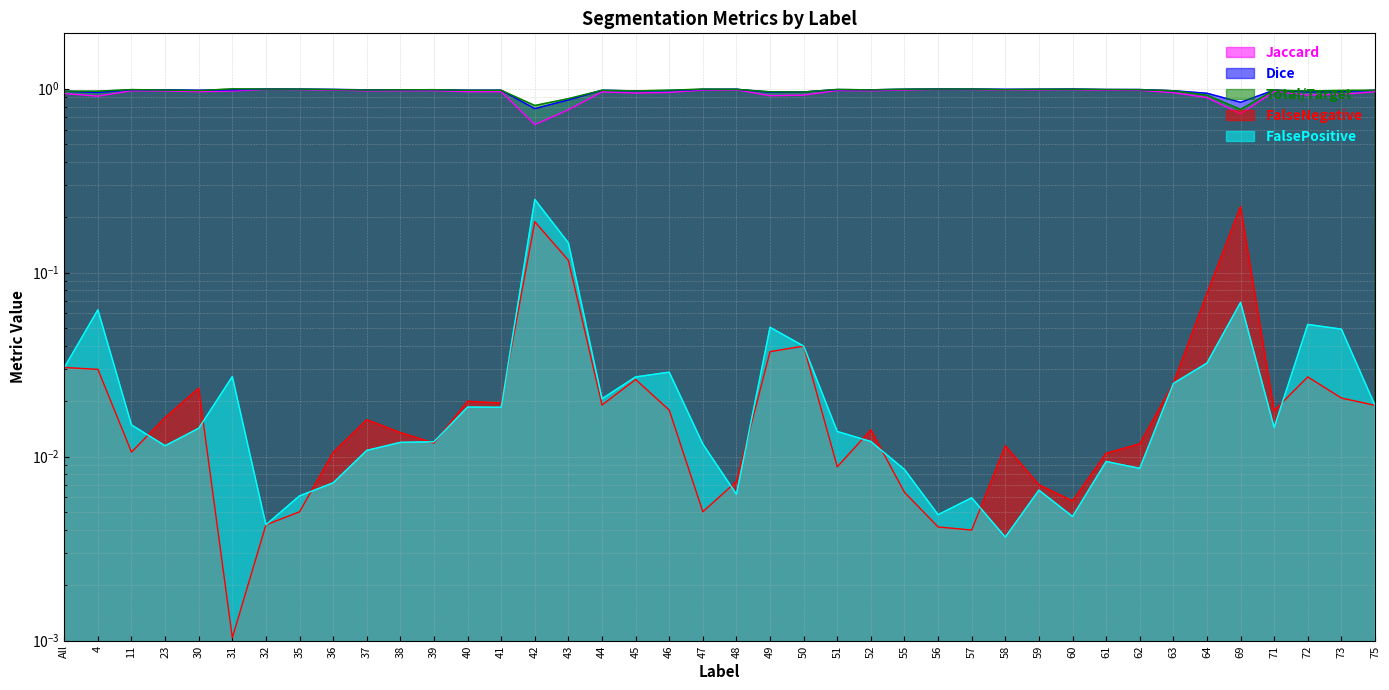

Which series has the largest range (max minus min)?

Jaccard